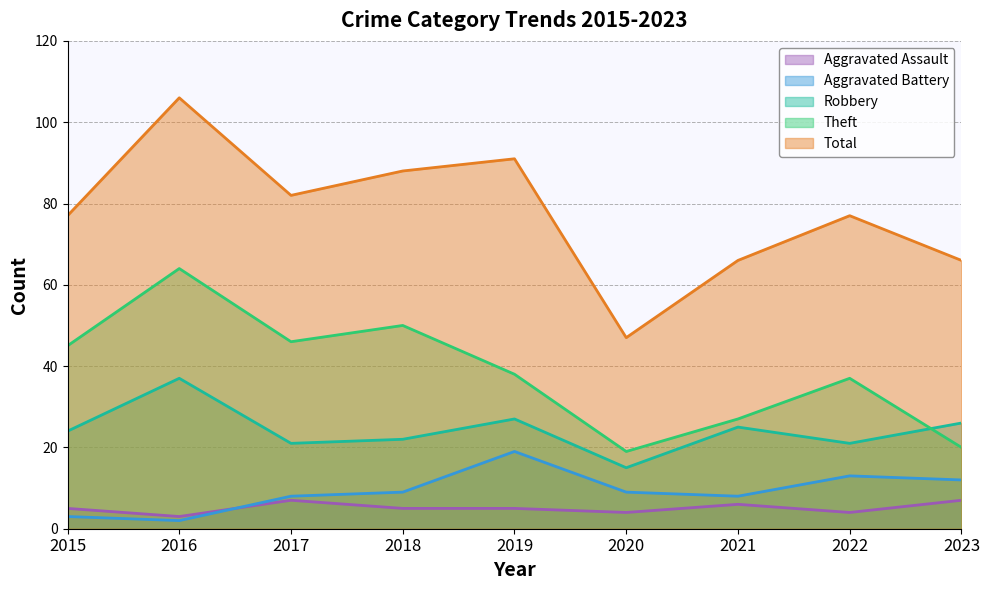

How many lines are shown in the chart?

5